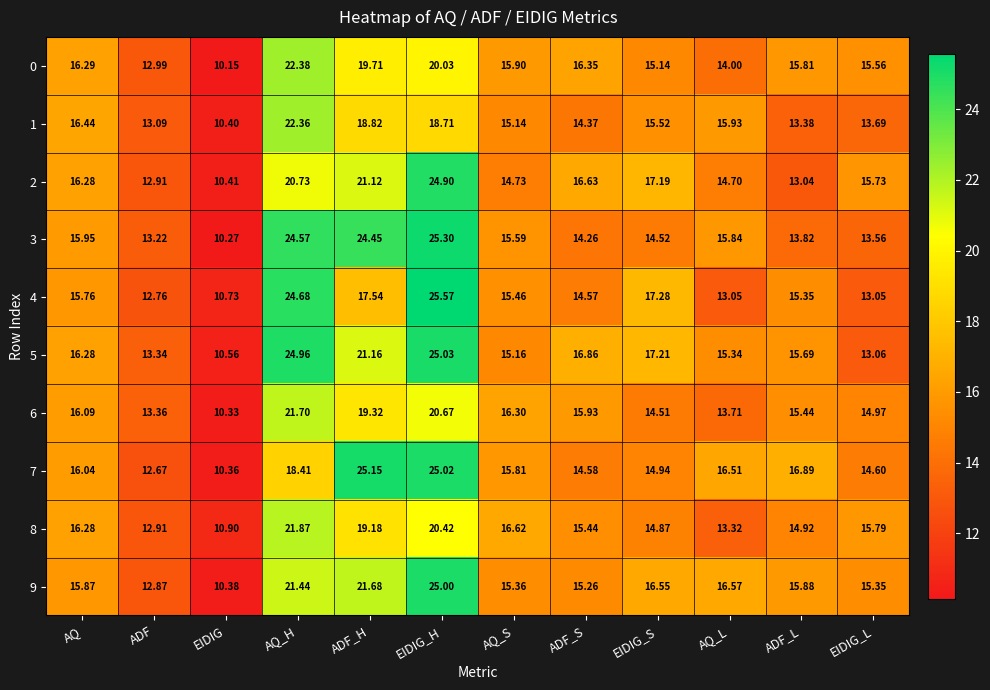

What is the greatest value displayed?

25.6